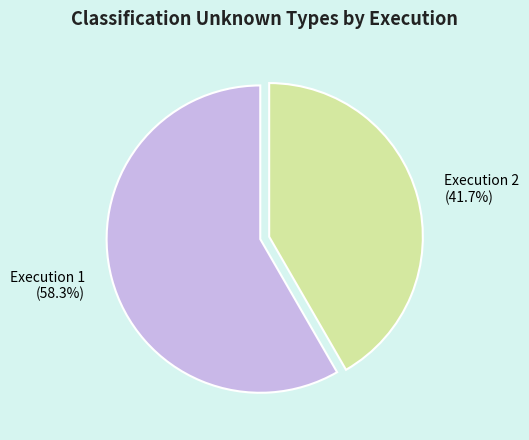

What percentage is the Execution 1 slice, to the nearest percent?

58%